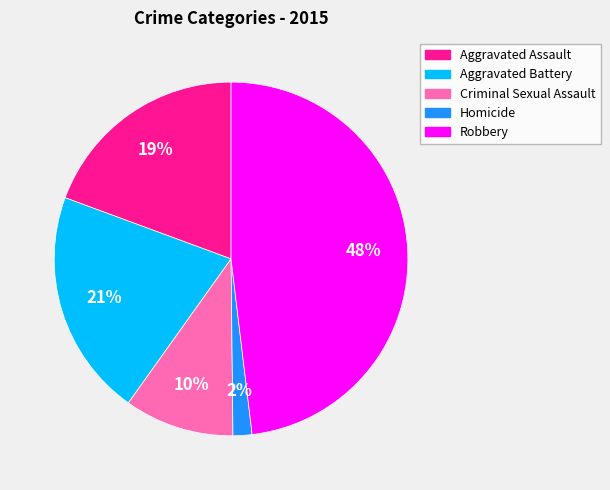

Approximately how many times larger is the value at Robbery compared to Aggravated Battery?

2.3